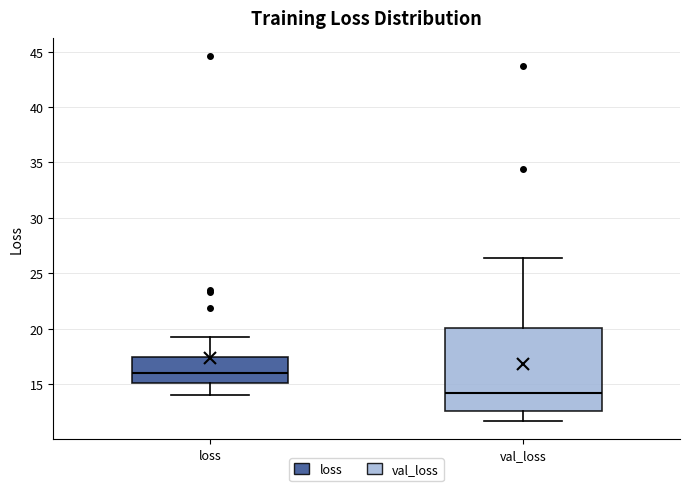

Which box's median line is the highest?

loss